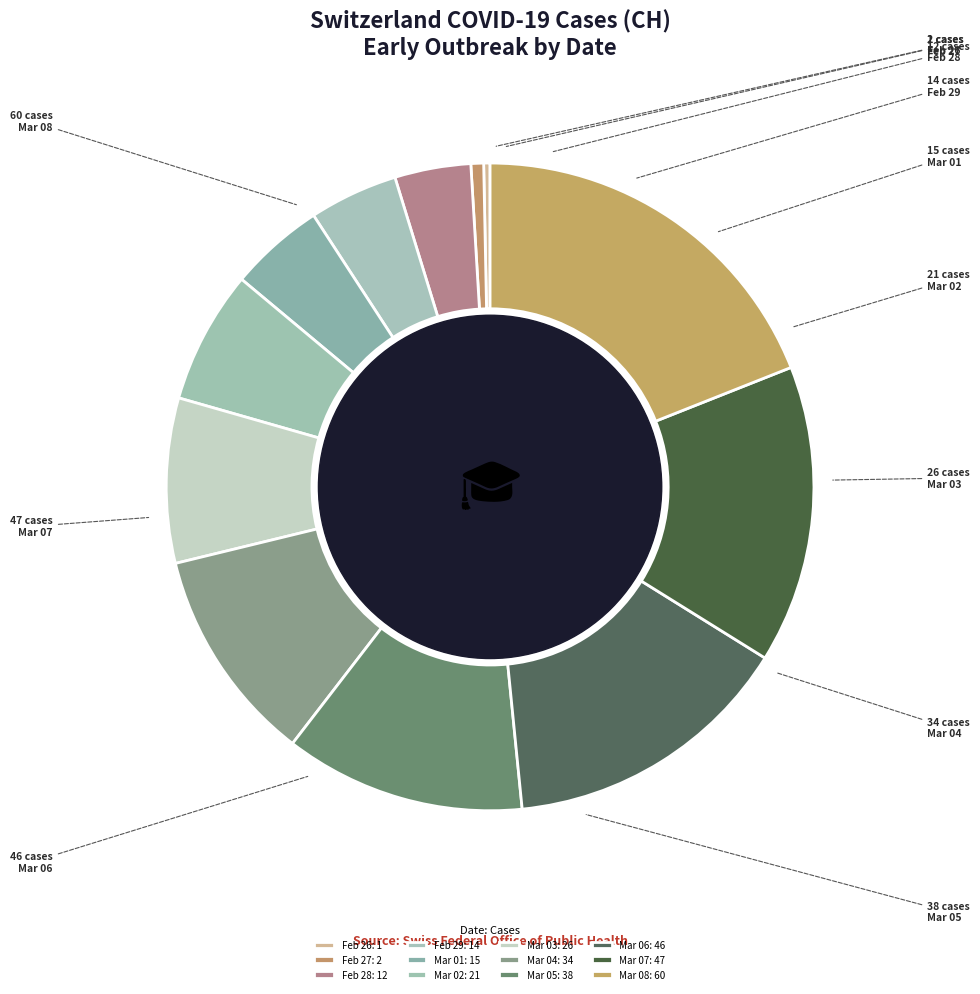

Count the number of slices in the pie.

12